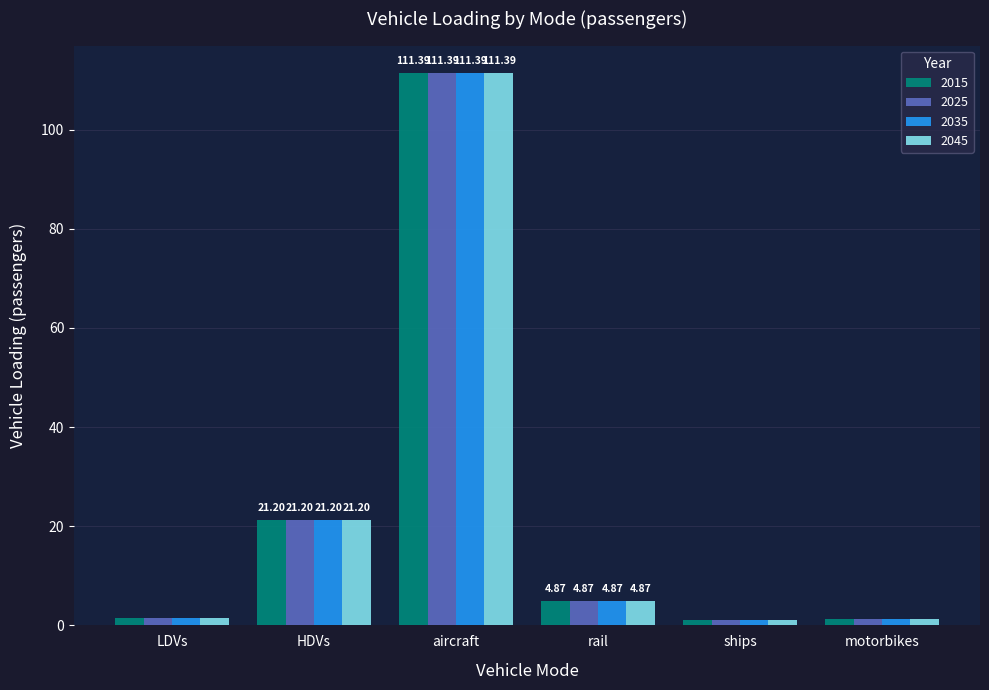

What is the sum of the 2035 values at ships and HDVs?

22.2